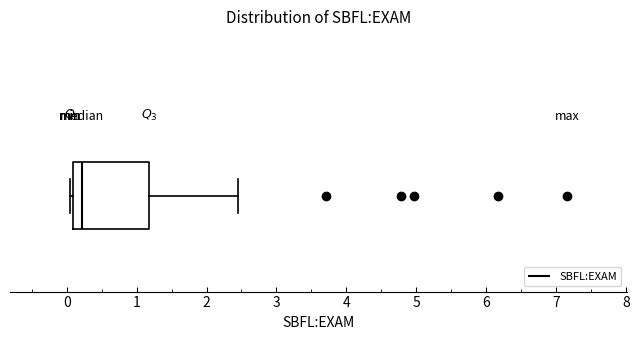

Where does the right whisker of the box end on the x-axis? The values are not printed on the chart, so give them approximately, as read against the axis.

2.4